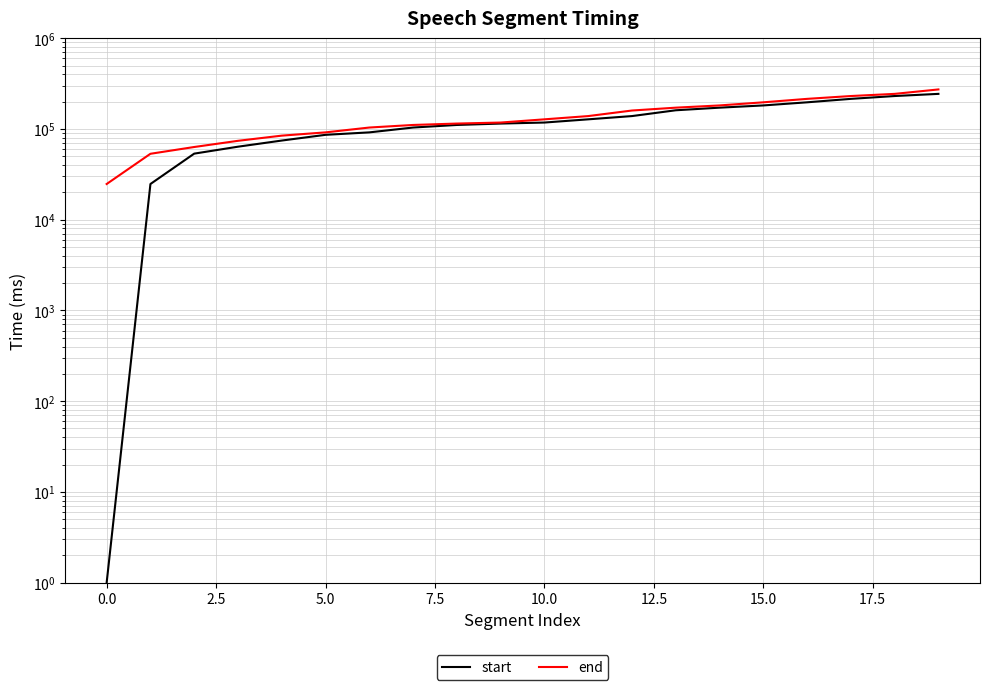

Count the number of data series in this chart.

2